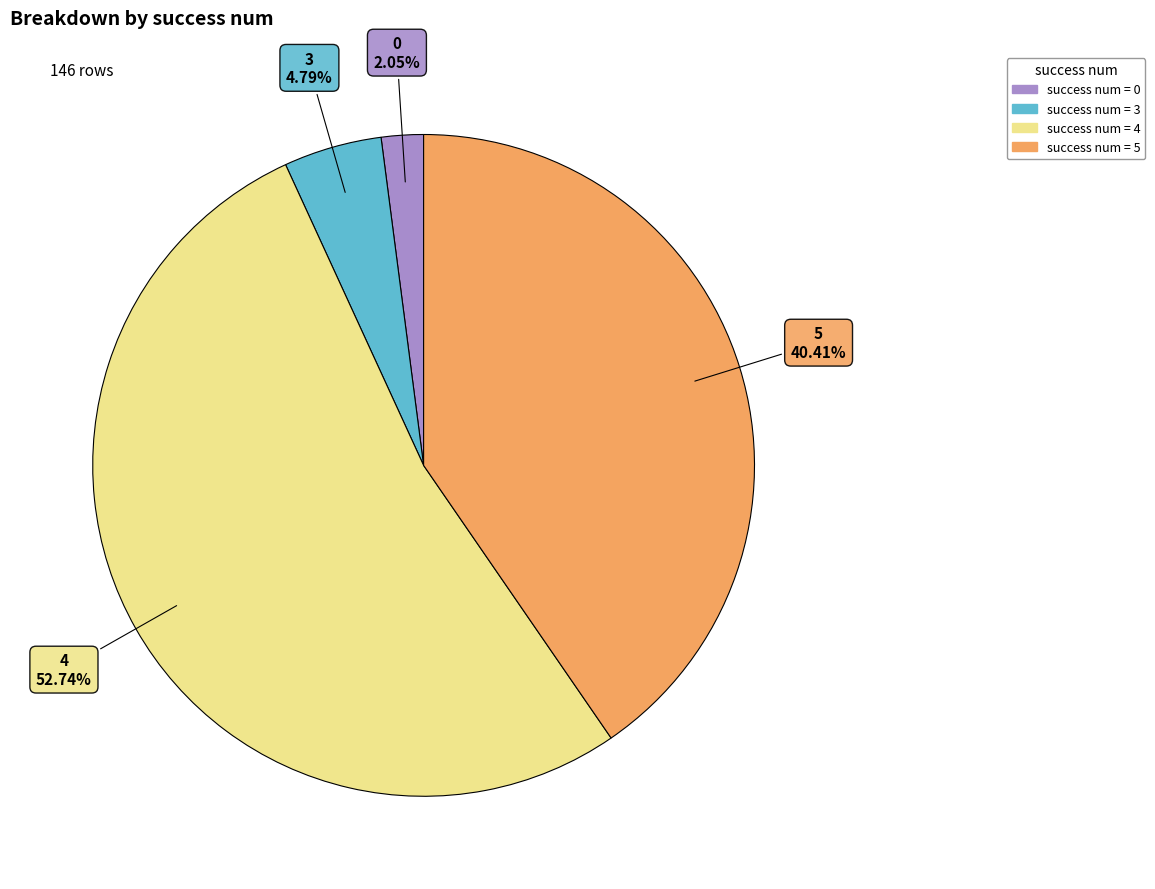

Is the sum of 4 and 0 greater than half?

Yes